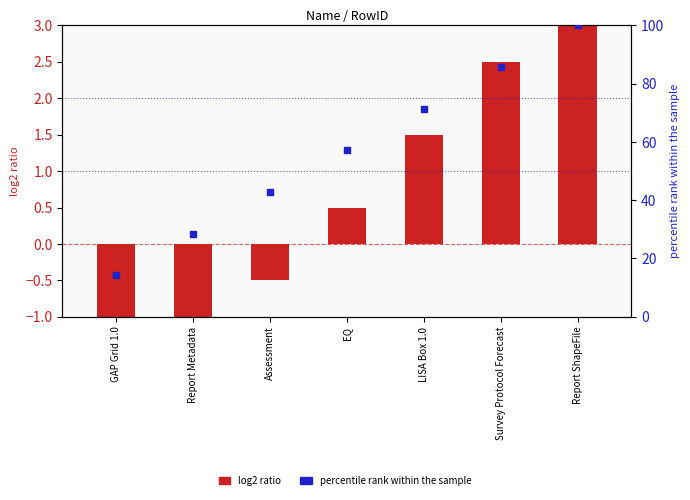

Which series has the largest total across all categories?

percentile rank within the sample